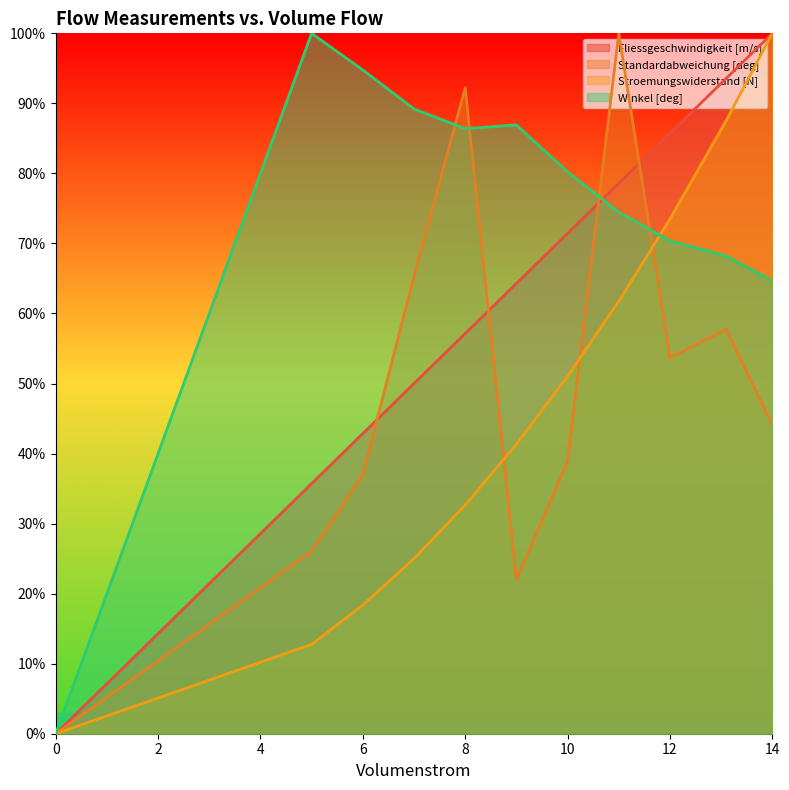

The Winkel [deg] series shows 25.7 at 11. True or false?

False